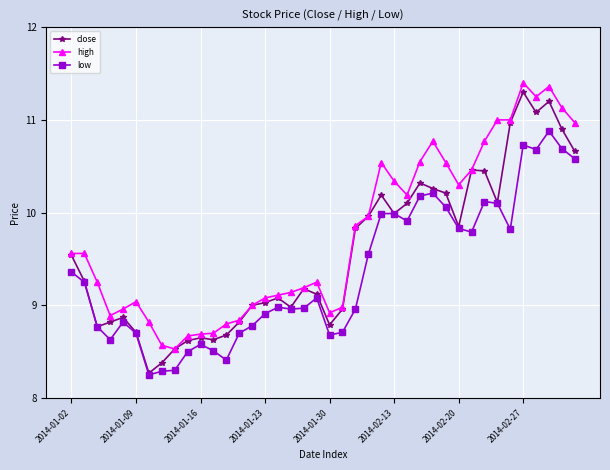

List the series in order of their peak value, highest first.

high, close, low